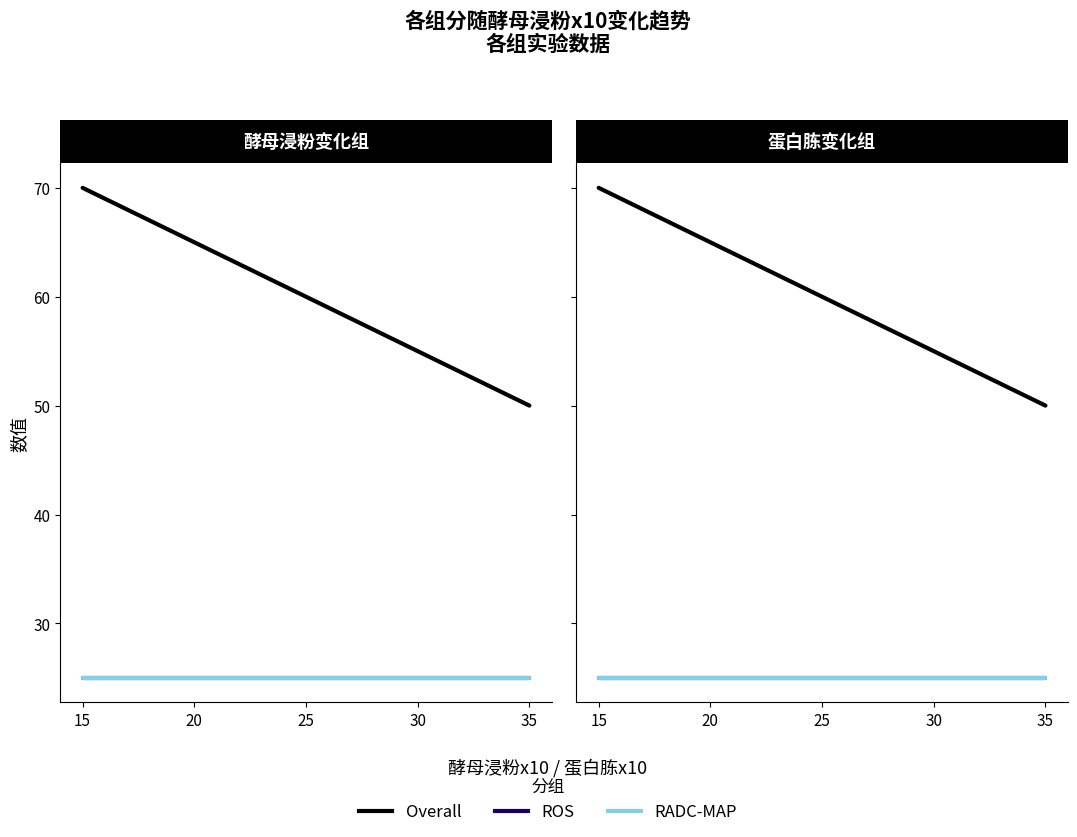

List the labels in order of Overall value, smallest first.

35, 30, 25, 20, 15